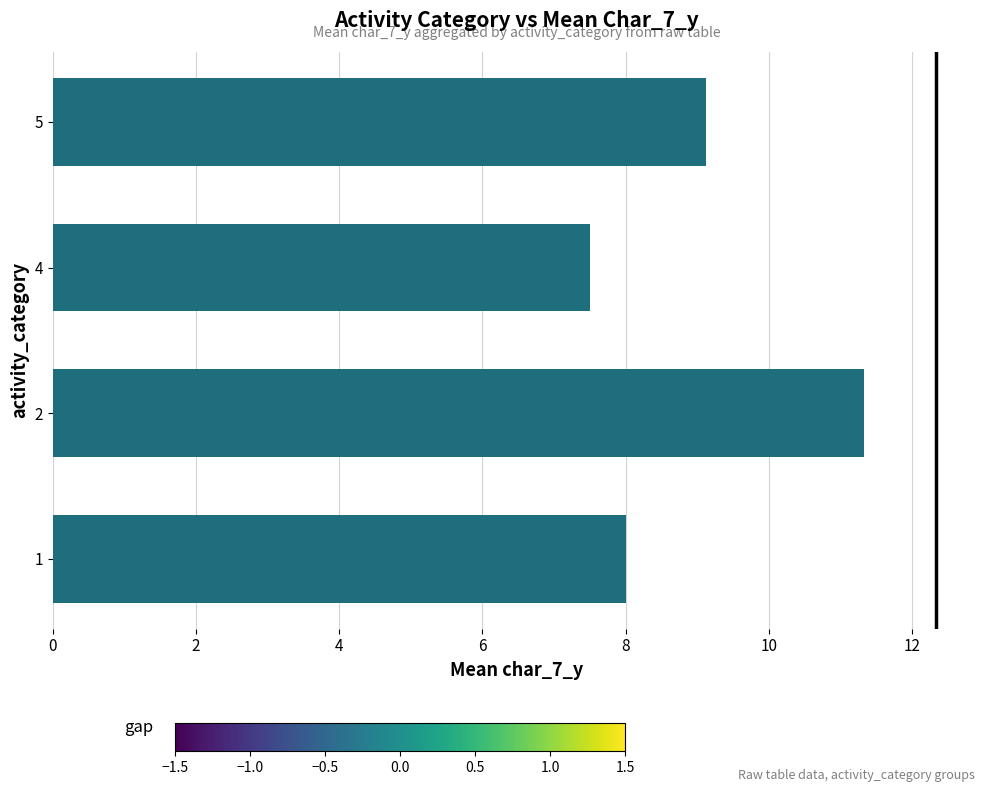

Are the bars horizontal?

Yes